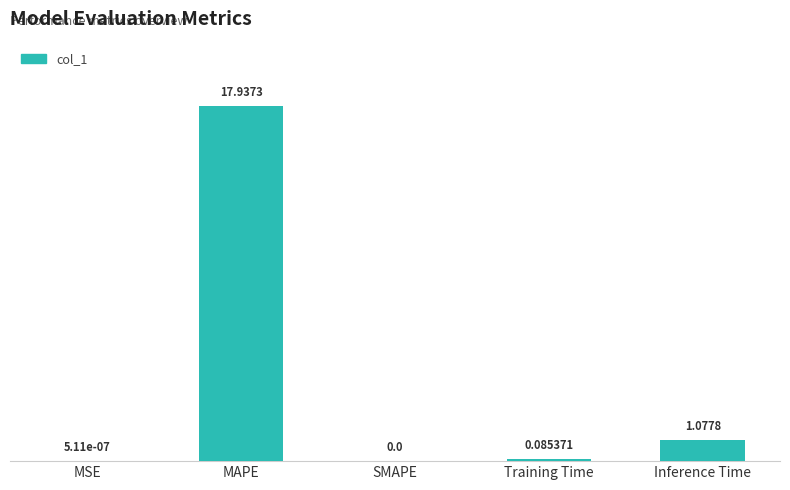

What is the change in value from MAPE to Inference Time?

-16.9